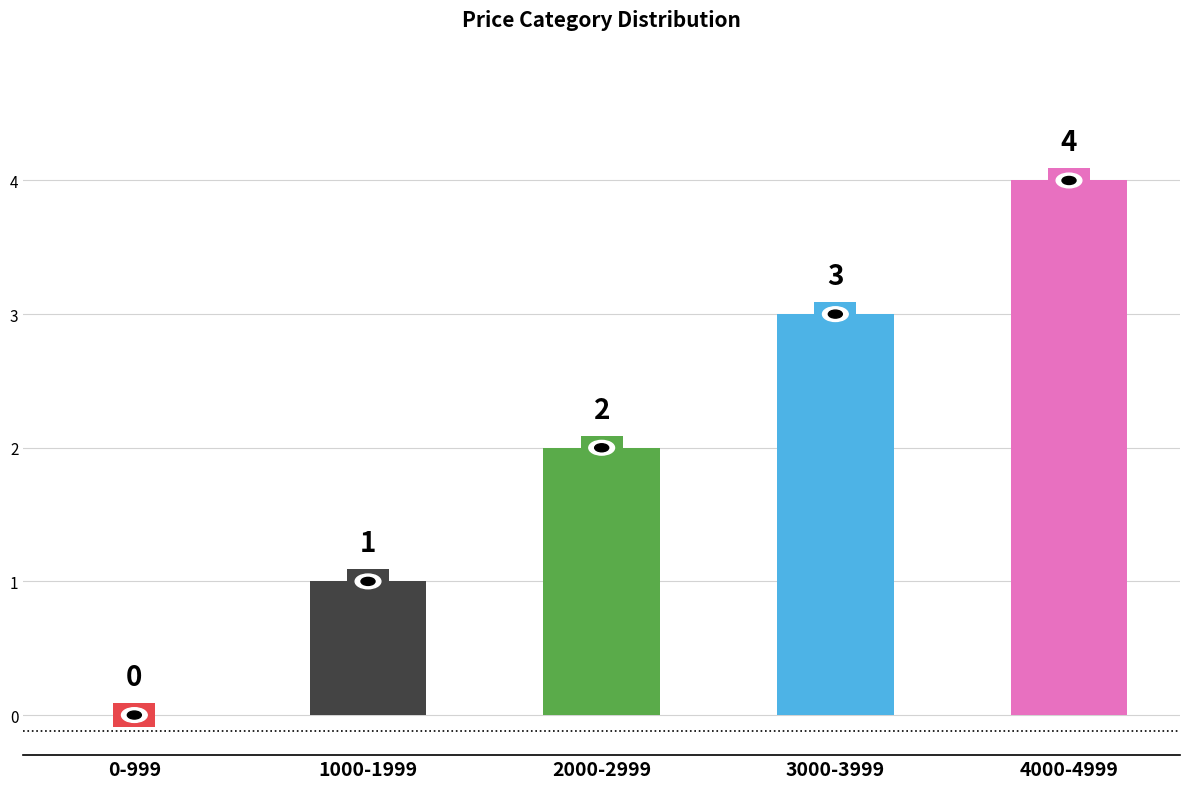

True or false: the data shows 2 at 2000-2999.

True